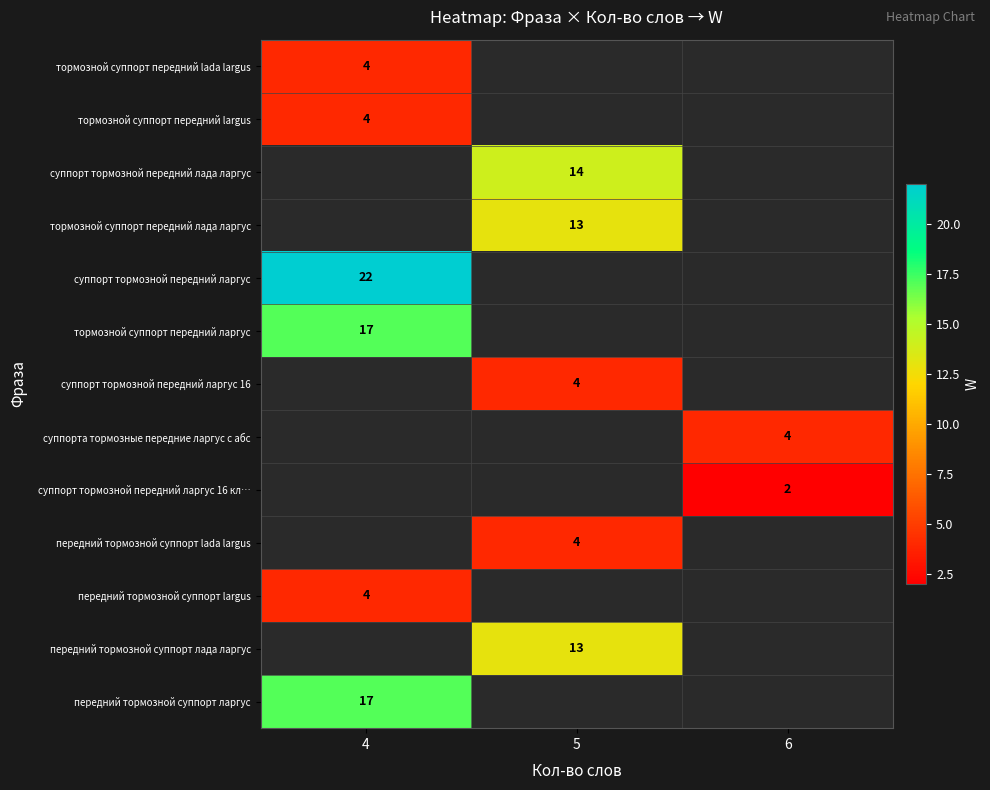

The тормозной суппорт передний largus series shows 7 at 4. True or false?

False